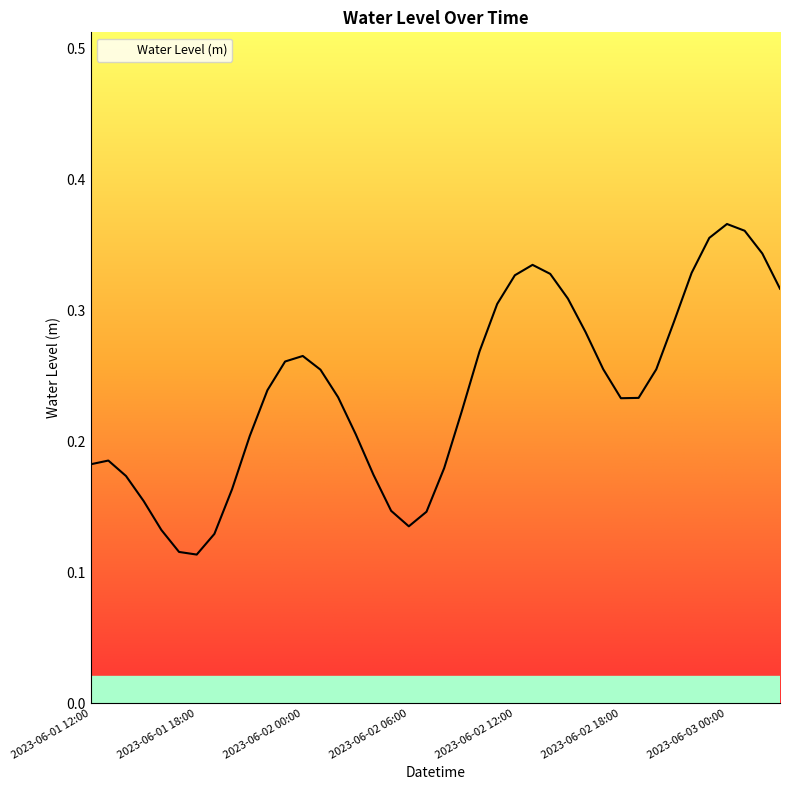

List the labels in order of value, smallest first.

2023-06-01 18:00, 2023-06-01 17:00, 2023-06-01 19:00, 2023-06-01 16:00, 2023-06-02 06:00, 2023-06-02 07:00, 2023-06-02 05:00, 2023-06-01 15:00, 2023-06-01 20:00, 2023-06-01 14:00, 2023-06-02 04:00, 2023-06-02 08:00, 2023-06-01 12:00, 2023-06-01 13:00, 2023-06-01 21:00, 2023-06-02 03:00, 2023-06-02 09:00, 2023-06-02 18:00, 2023-06-02 19:00, 2023-06-02 02:00, 2023-06-01 22:00, 2023-06-02 01:00, 2023-06-02 20:00, 2023-06-02 17:00, 2023-06-01 23:00, 2023-06-02 00:00, 2023-06-02 10:00, 2023-06-02 16:00, 2023-06-02 21:00, 2023-06-02 11:00, 2023-06-02 15:00, 2023-06-03 03:00, 2023-06-02 12:00, 2023-06-02 14:00, 2023-06-02 22:00, 2023-06-02 13:00, 2023-06-03 02:00, 2023-06-02 23:00, 2023-06-03 01:00, 2023-06-03 00:00